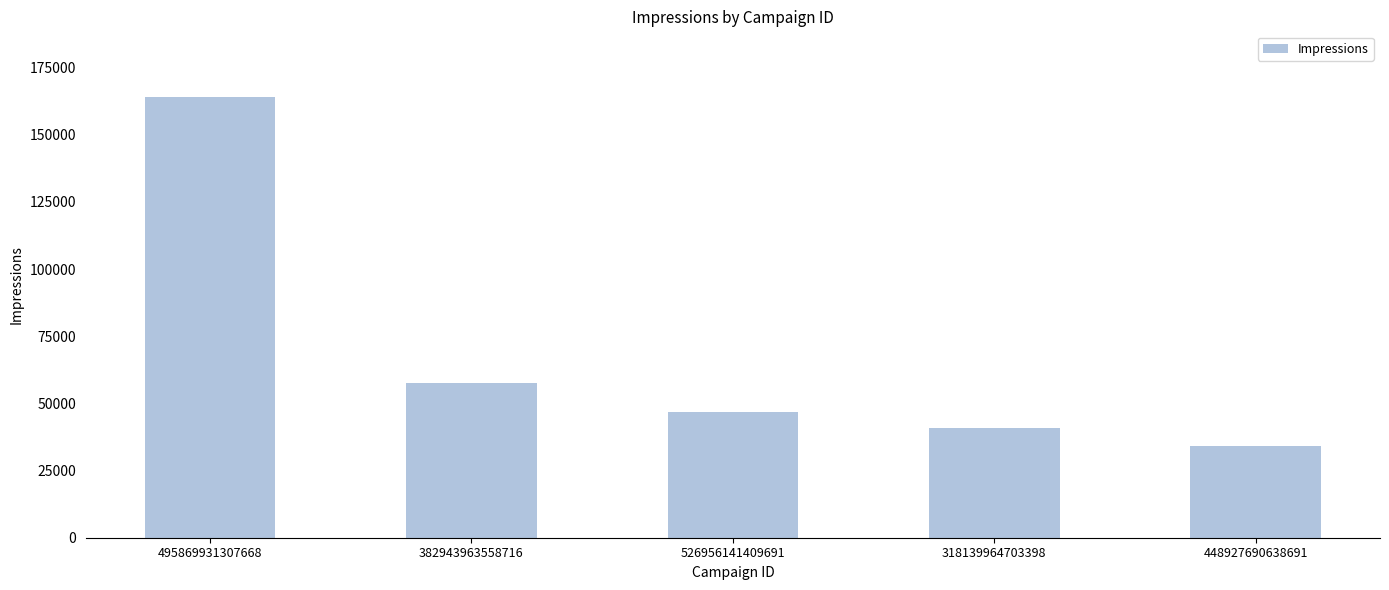

List the labels in order of value, largest first.

495869931307668, 382943963558716, 526956141409691, 318139964703398, 448927690638691